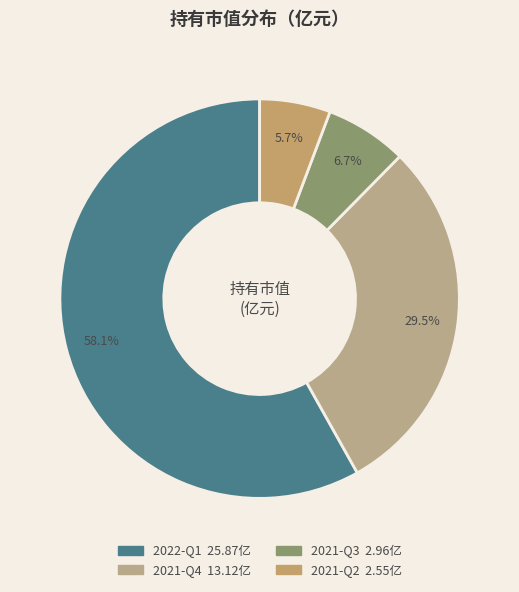

Is it true that 2021-Q4 is 41% of the pie?

False